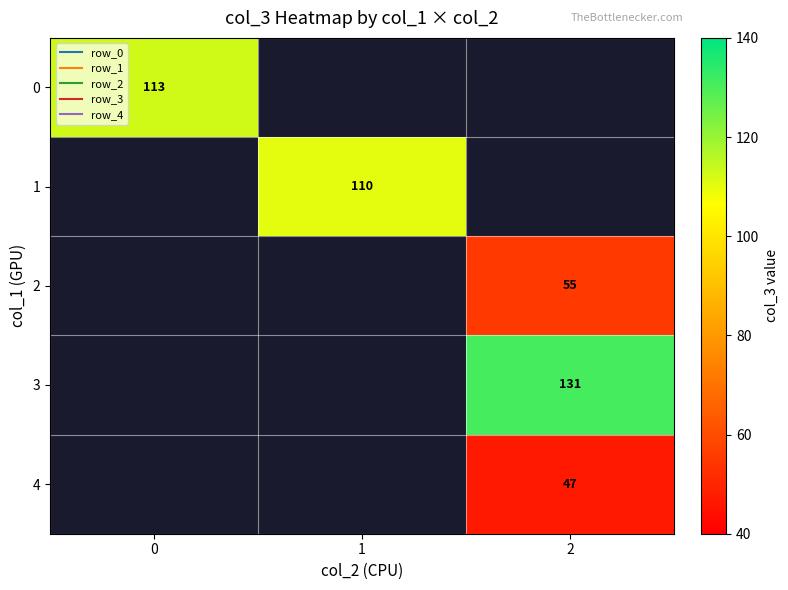

What value does the 1 series have at 1?

110.0